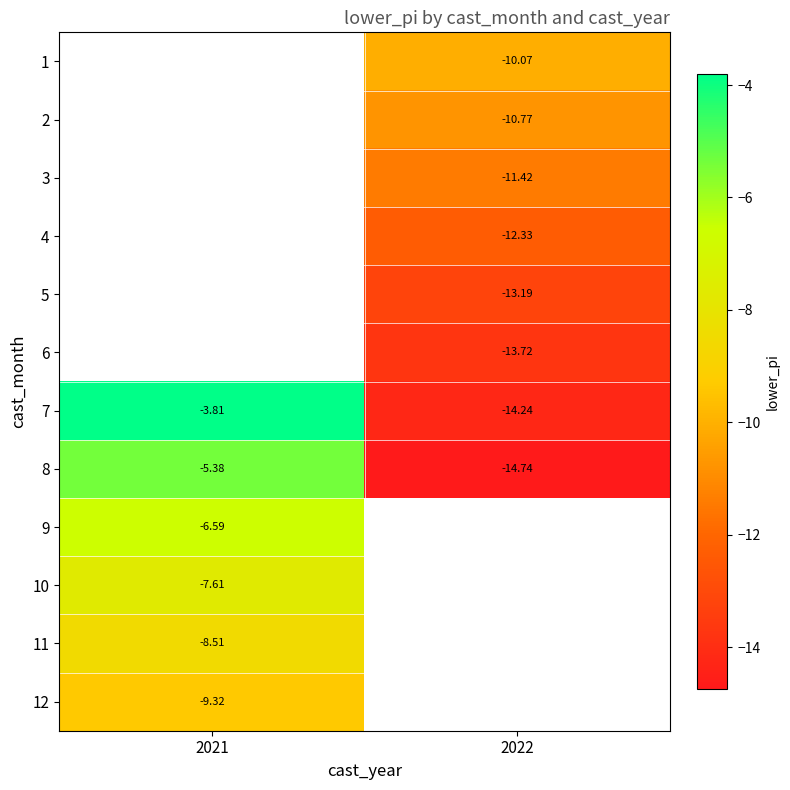

What is the smallest value displayed?

-14.7